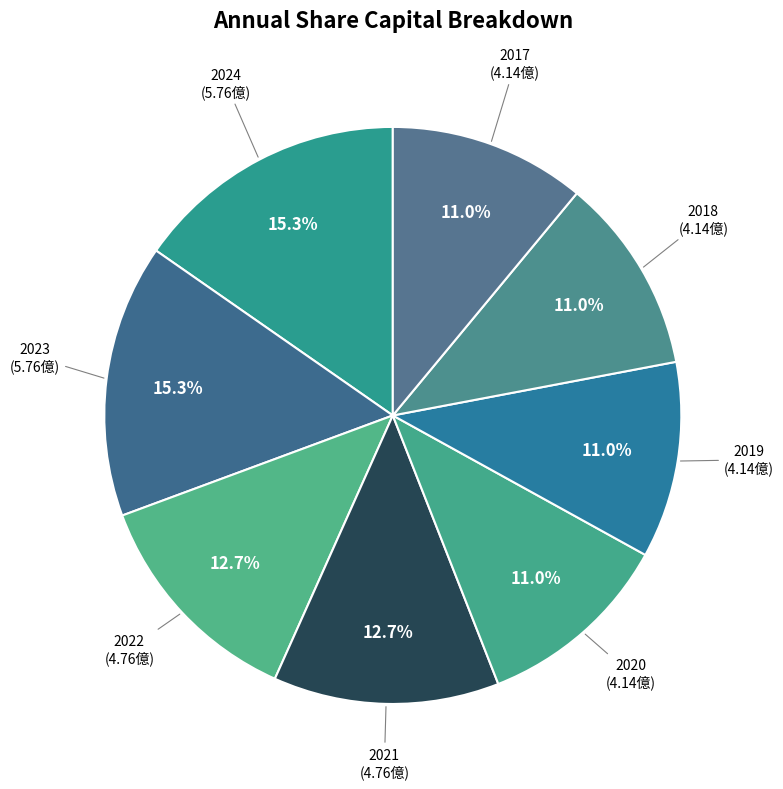

Count the number of slices in the pie.

8